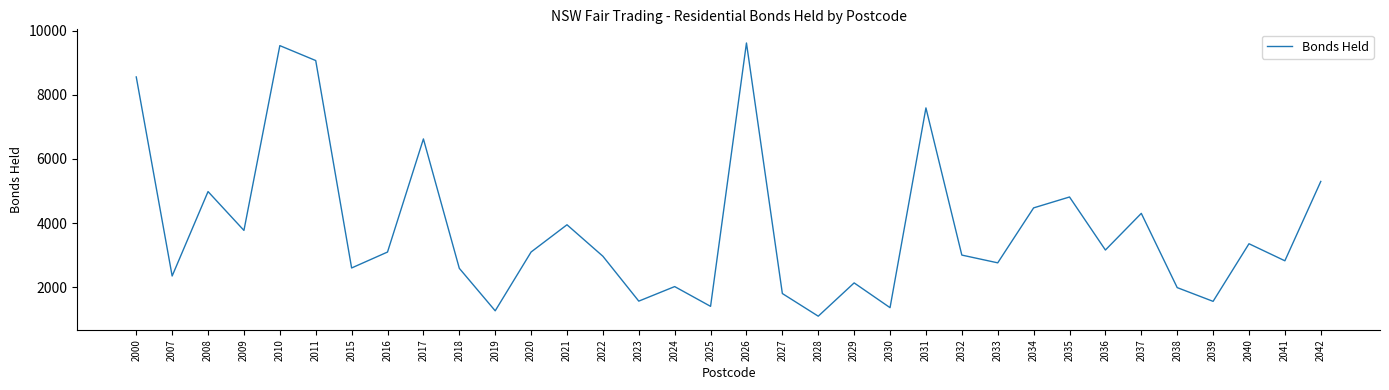

What is the change in value from 2031 to 2035?

-2780